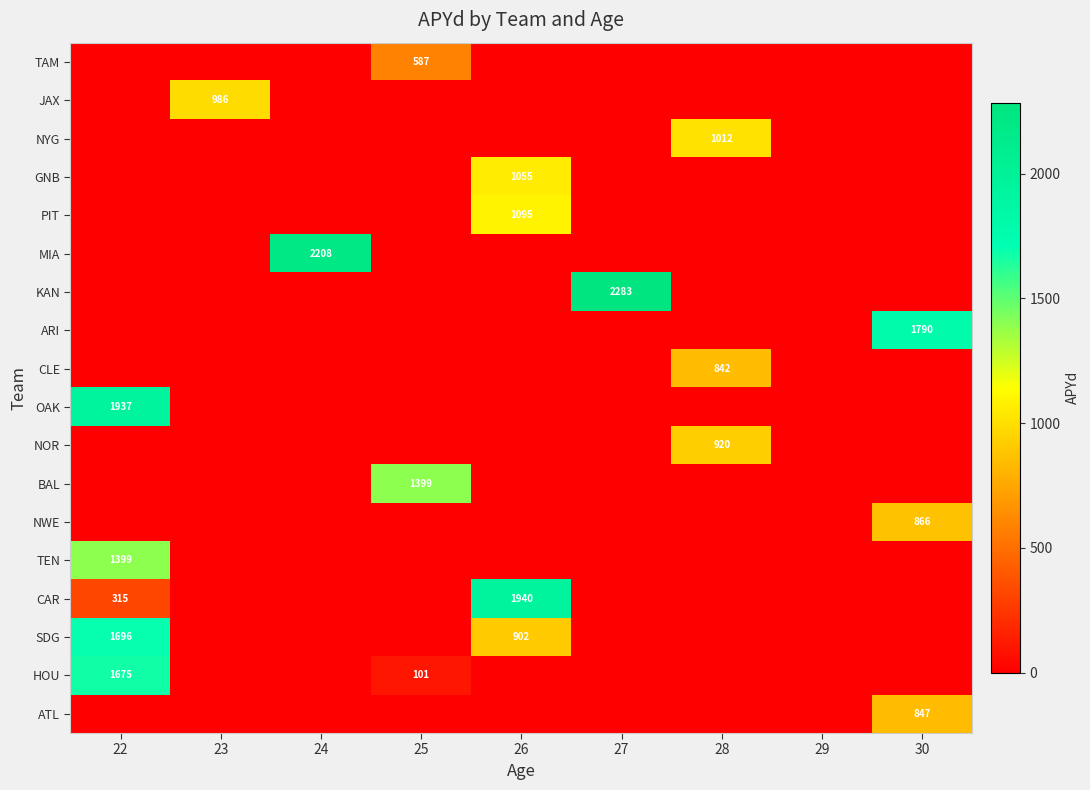

The NYG series shows 1012 at 28. True or false?

True